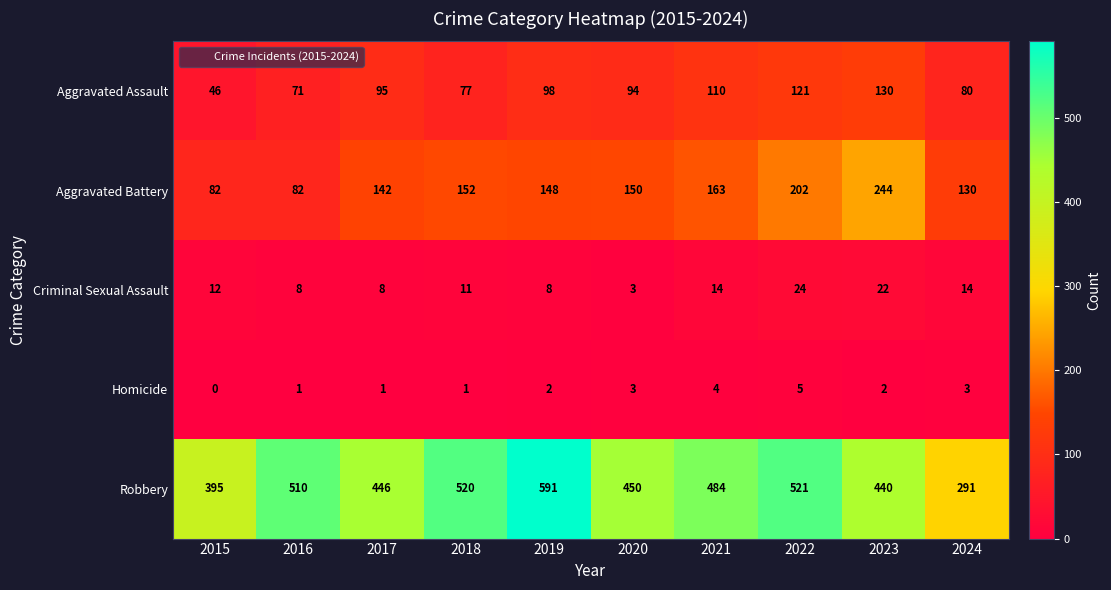

At which category is the sum across all series the highest?

2022